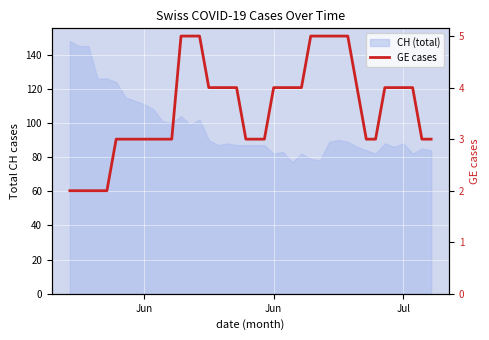

How many values are below 4?

19